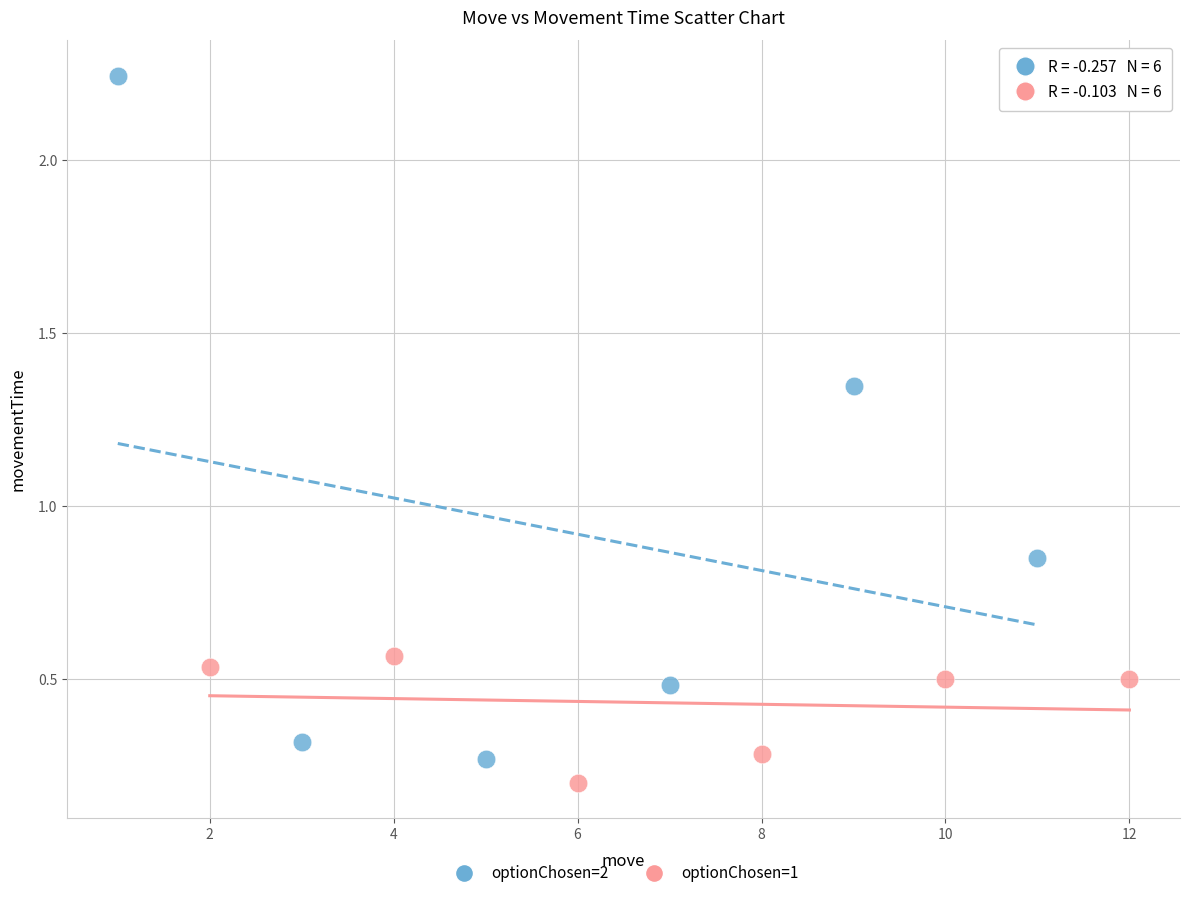

Which series has the widest spread of Y values?

optionChosen=2